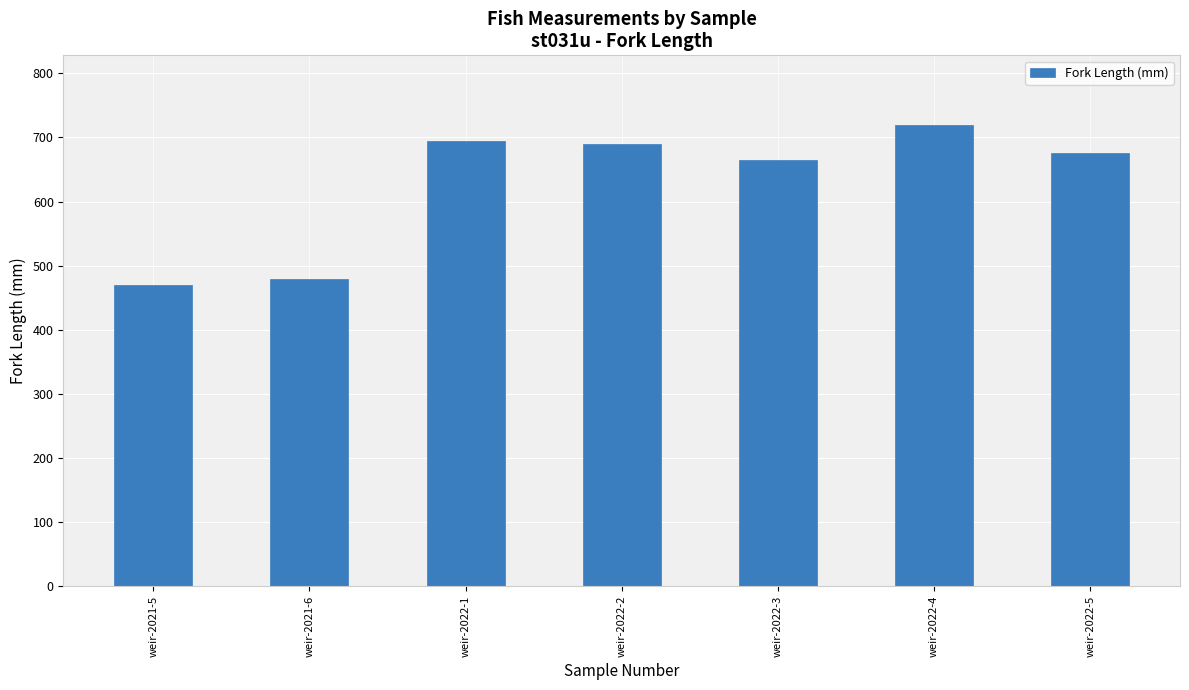

What is the minimum value shown in the chart?

470